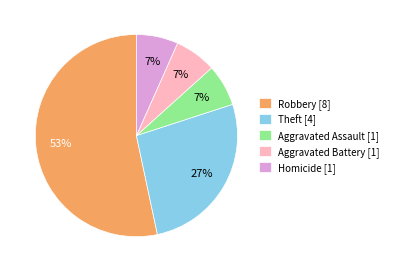

What percentage is the Homicide [1] slice, to the nearest percent?

7%